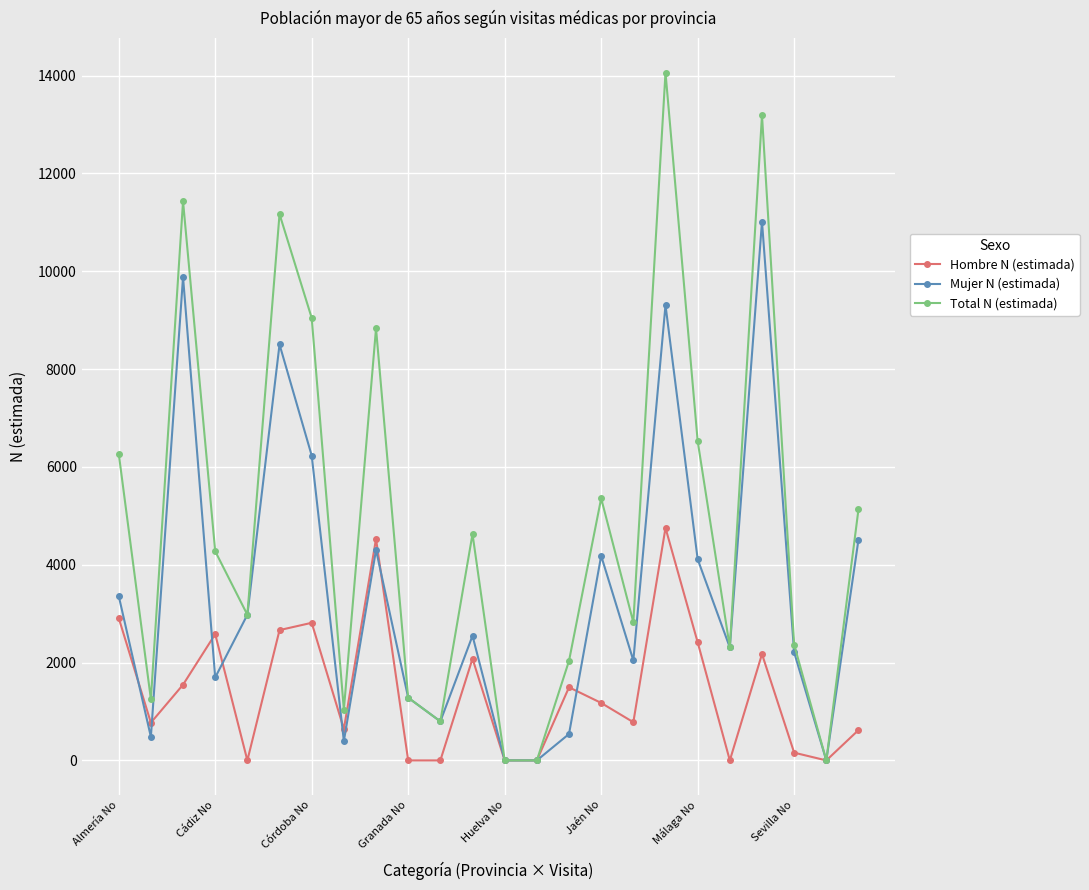

Which series has the widest spread of values?

Total N (estimada)